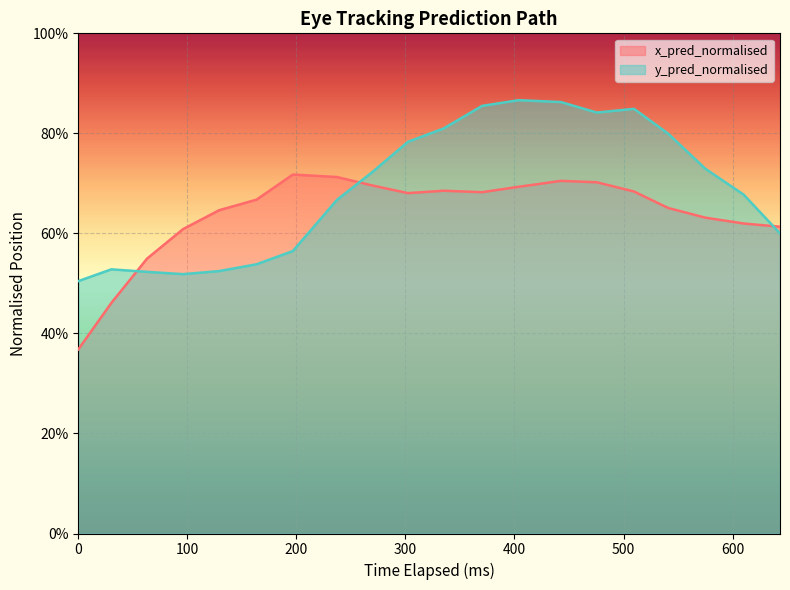

Is the value of x_pred_normalised at 400 greater than the value of y_pred_normalised at 400?

Yes